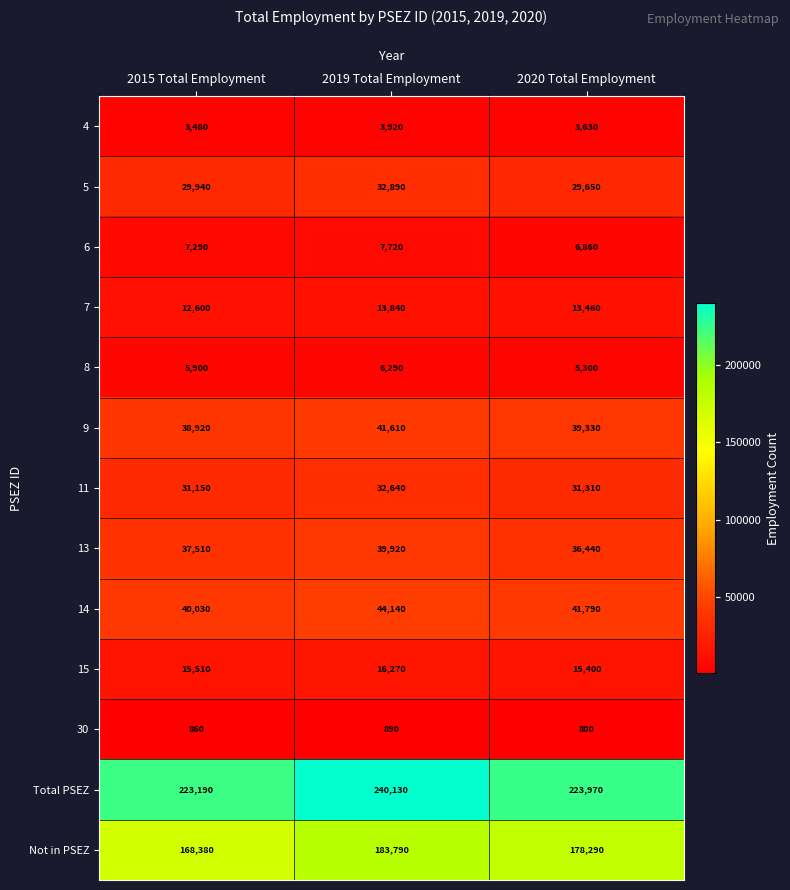

How many 7 values are between 12600 and 13840?

3